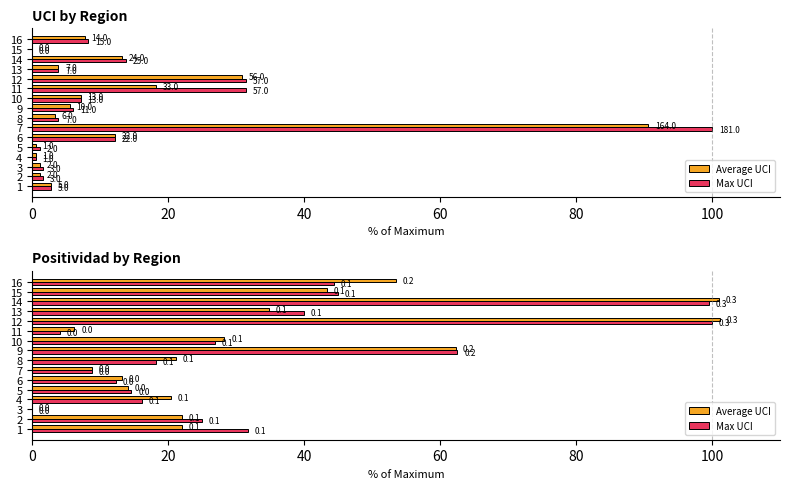

Which series changed the most between 14 and 15?

Average UCI